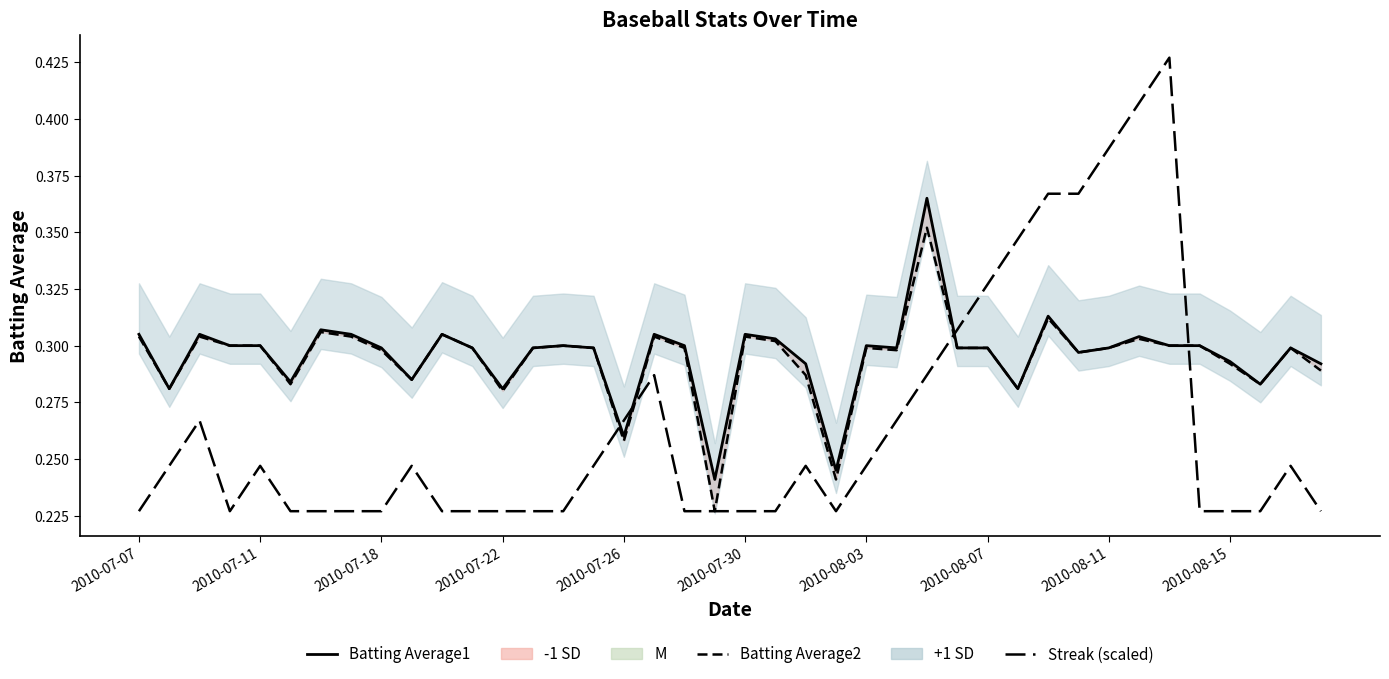

True or false: Batting Average2 and Batting Average1 intersect in this chart.

False